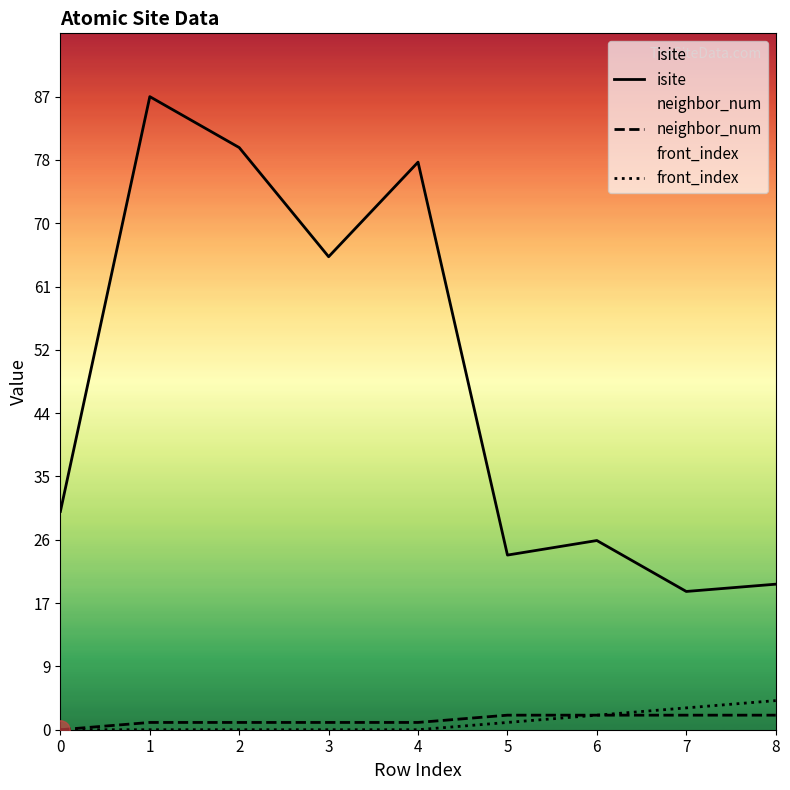

Which category has the highest value in the front_index series?

8